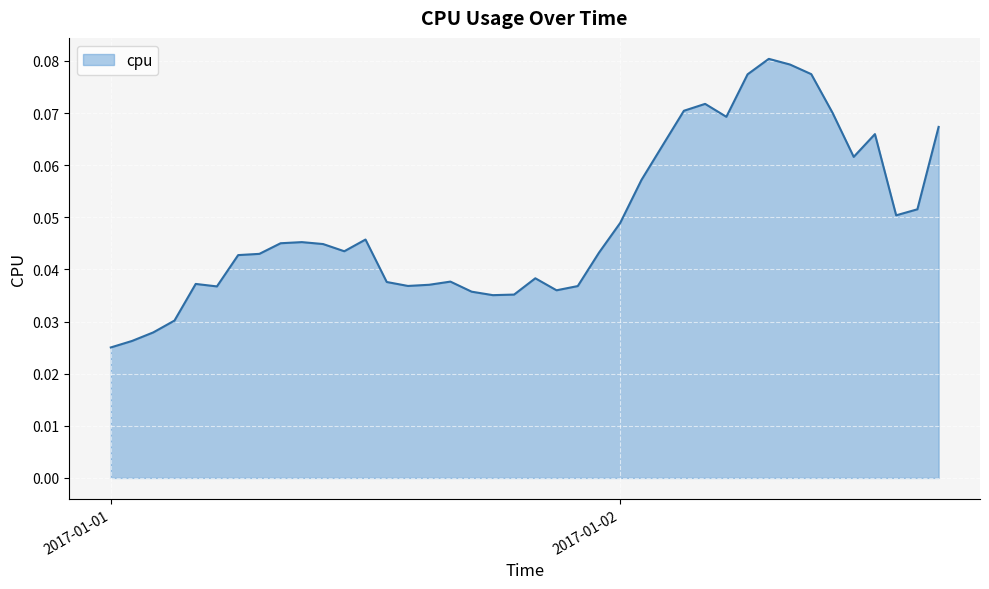

How many lines are shown in the chart?

1